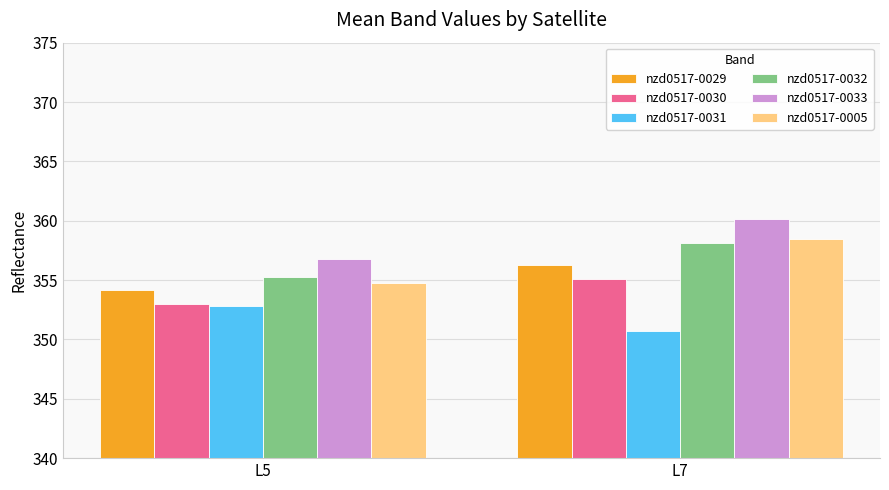

Which category has the lowest value across all series?

L7